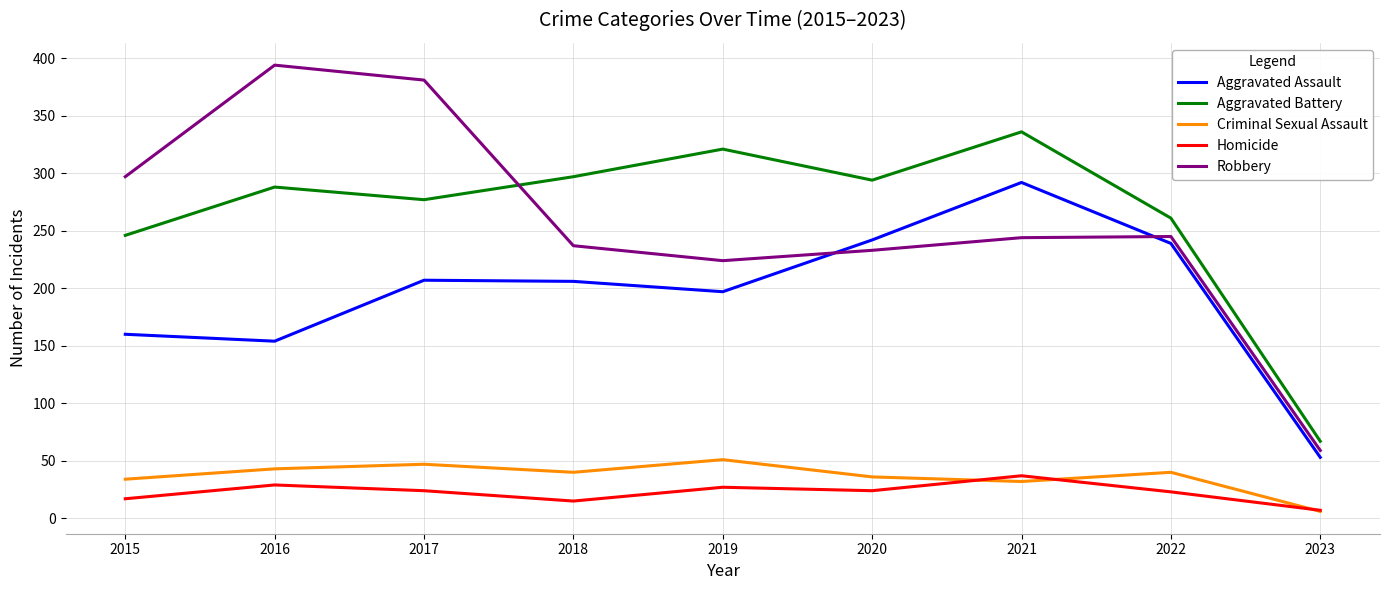

True or false: Aggravated Battery and Aggravated Assault intersect in this chart.

False